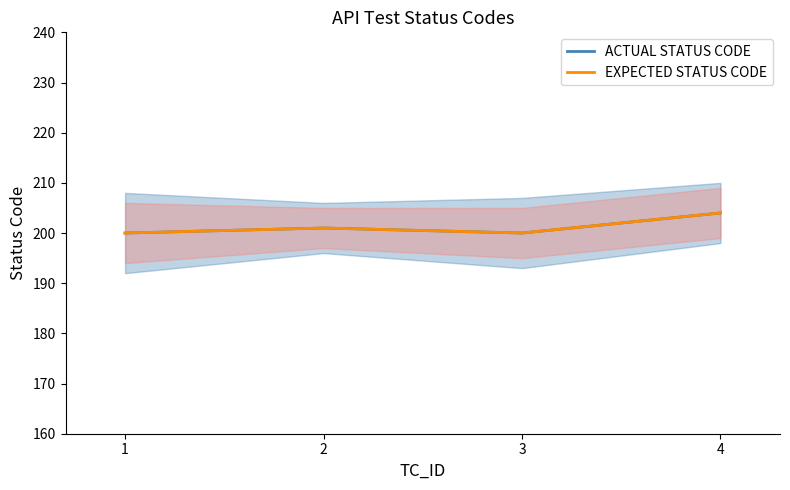

What is the value of the ACTUAL STATUS CODE point at the 2nd from the left?

201